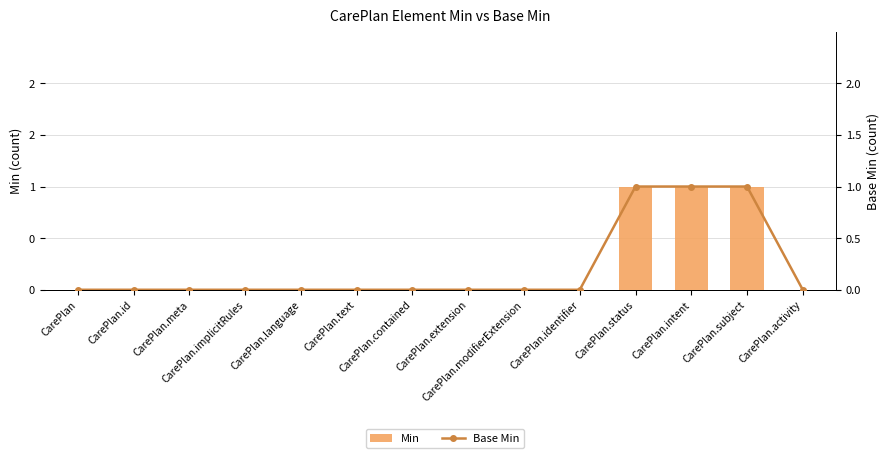

Reading right to left, what are all the values shown in this chart?

Min: CarePlan.activity=0	CarePlan.subject=1	CarePlan.intent=1	CarePlan.status=1	CarePlan.identifier=0	CarePlan.modifierExtension=0	CarePlan.extension=0	CarePlan.contained=0	CarePlan.text=0	CarePlan.language=0	CarePlan.implicitRules=0	CarePlan.meta=0	CarePlan.id=0	CarePlan=0
Base Min: CarePlan.activity=0	CarePlan.subject=1	CarePlan.intent=1	CarePlan.status=1	CarePlan.identifier=0	CarePlan.modifierExtension=0	CarePlan.extension=0	CarePlan.contained=0	CarePlan.text=0	CarePlan.language=0	CarePlan.implicitRules=0	CarePlan.meta=0	CarePlan.id=0	CarePlan=0